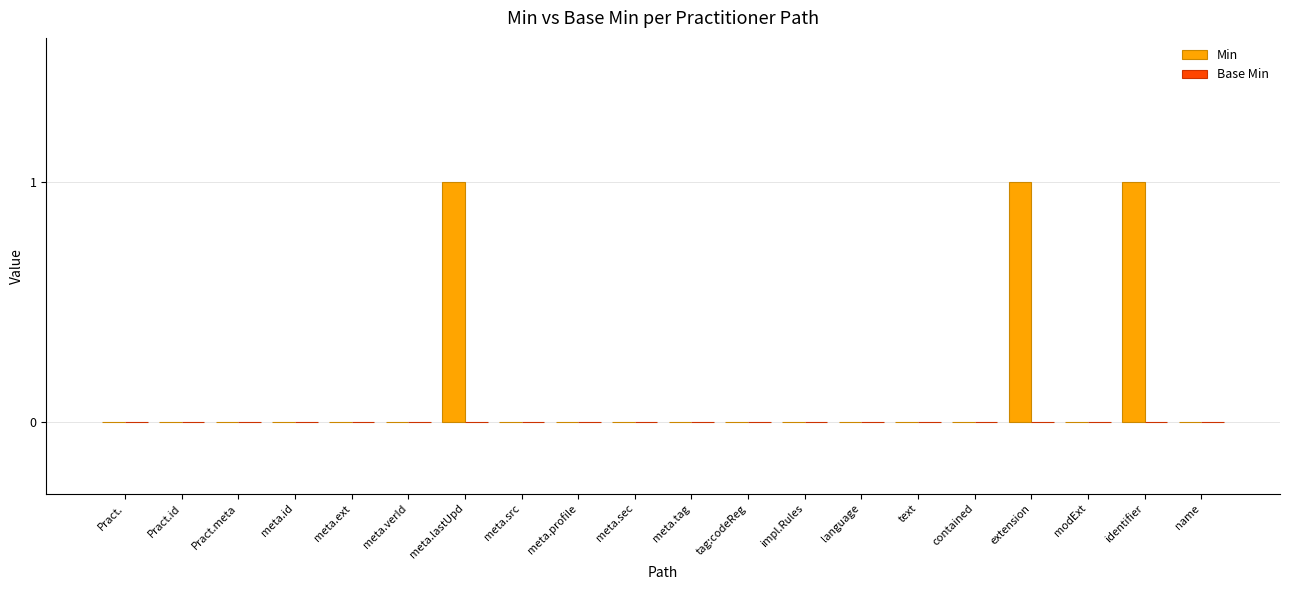

Are the bars horizontal?

No